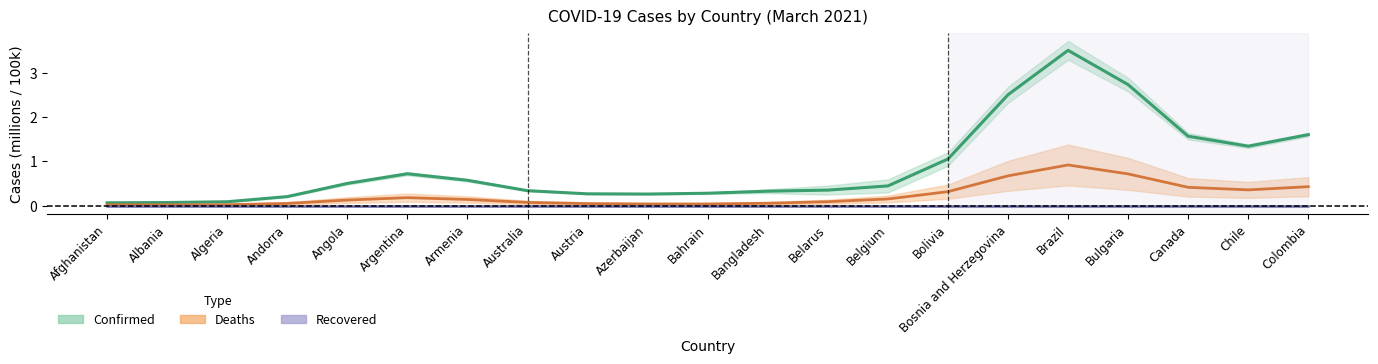

Is the value of Deaths (line) at Canada greater than the value of Recovered (line) at Algeria?

Yes